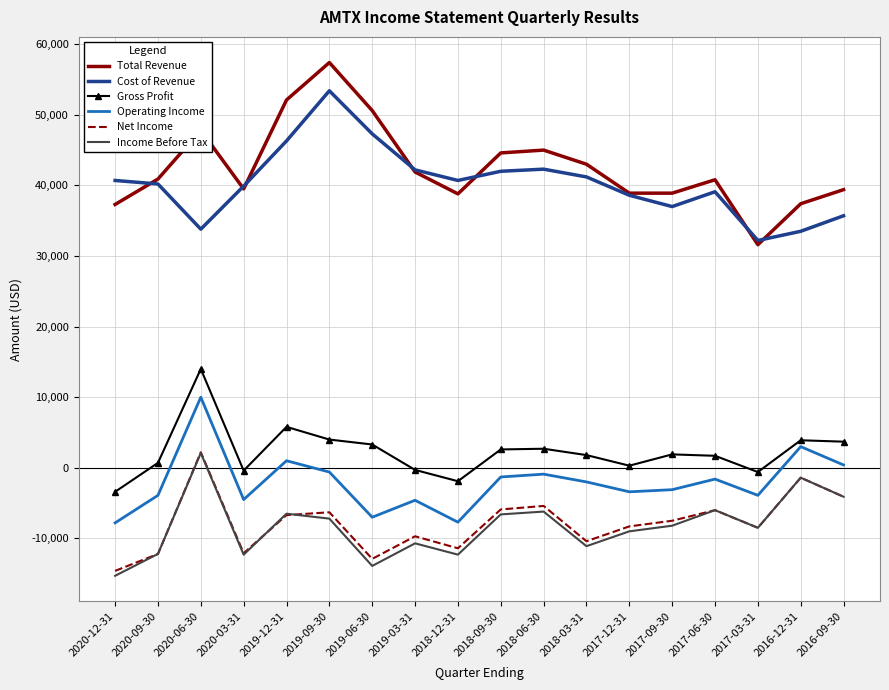

The value of Cost of Revenue at 2017-06-30 is 59385. True or false?

False